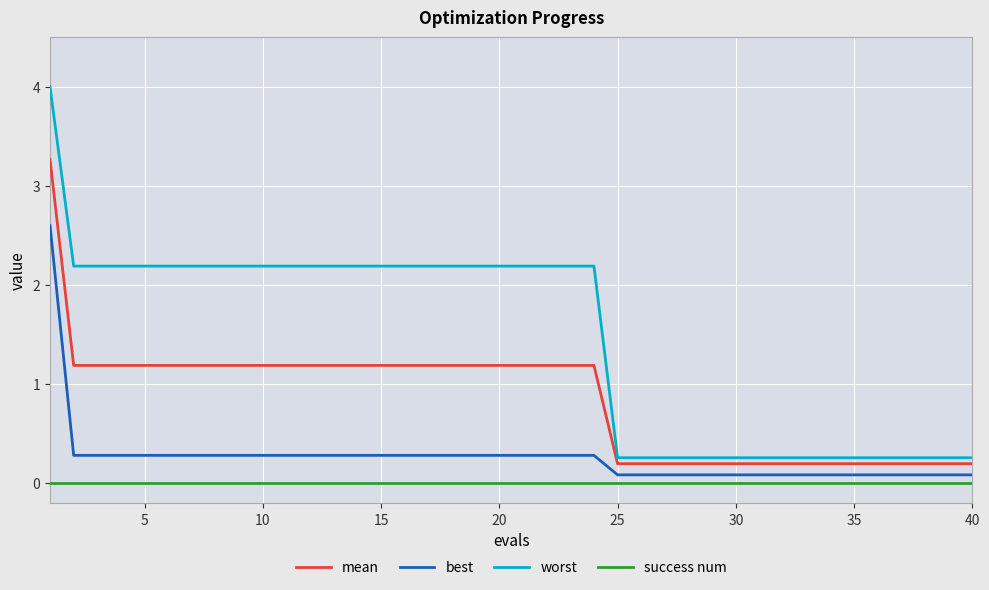

Which series has the widest spread of values?

worst